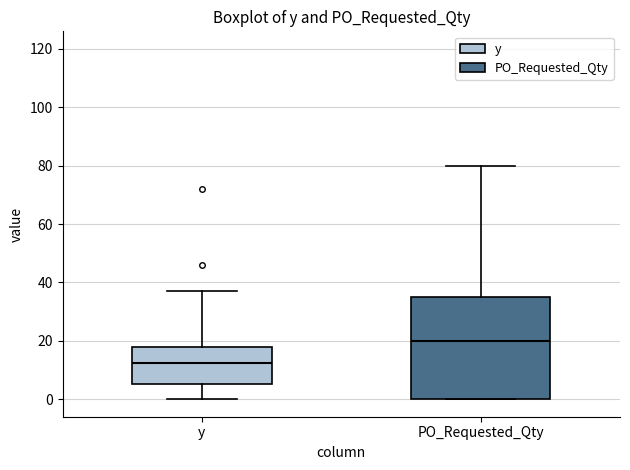

Reading left to right, transcribe this box plot: for each box, give where its median line is, the range the box spans, and where its two whiskers end, as read against the y-axis. The values are not printed on the chart, so give them approximately, as read against the axis.

y: median 12, box 6 to 18, whiskers 0 to 38
PO_Requested_Qty: median 20, box 0 to 36, whiskers 0 to 80